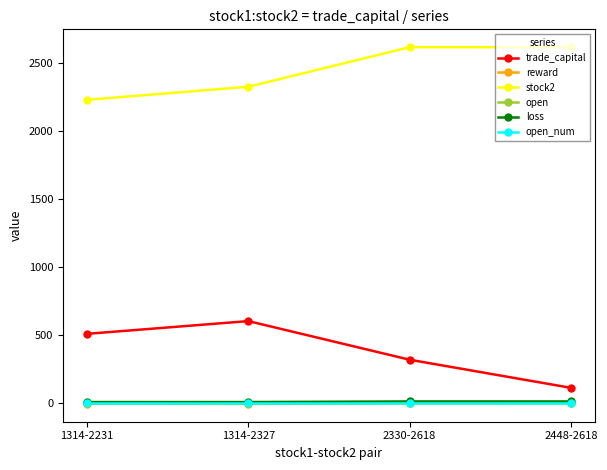

Which series has the largest range (max minus min)?

trade_capital